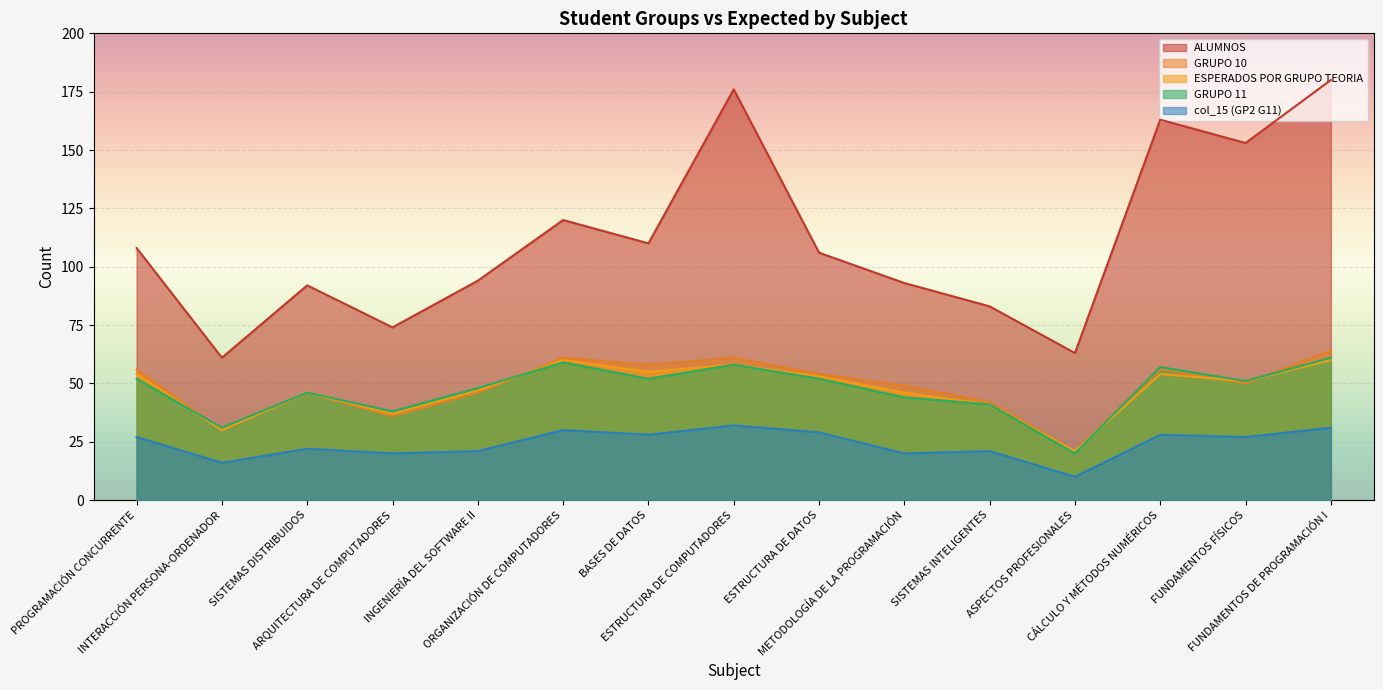

What position from the right is ASPECTOS PROFESIONALES?

4